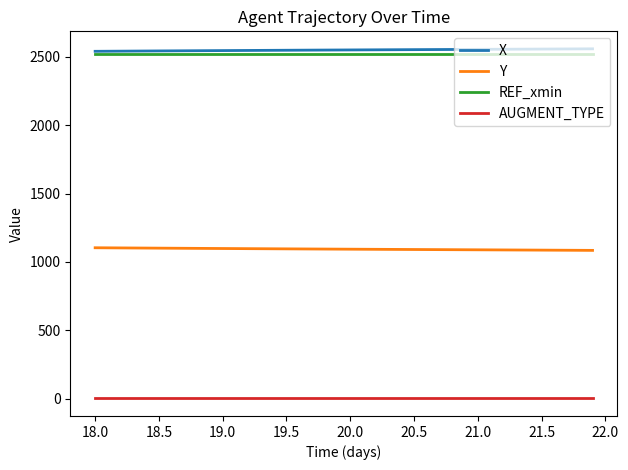

True or false: Y and AUGMENT_TYPE intersect in this chart.

False